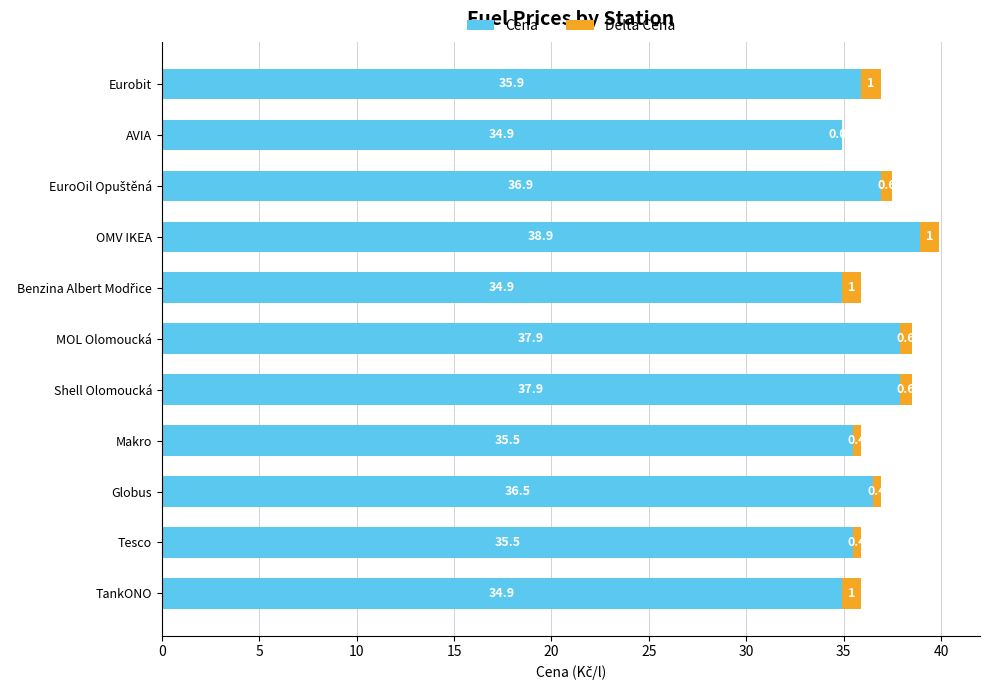

What is the total value across all series at OMV IKEA?

39.9